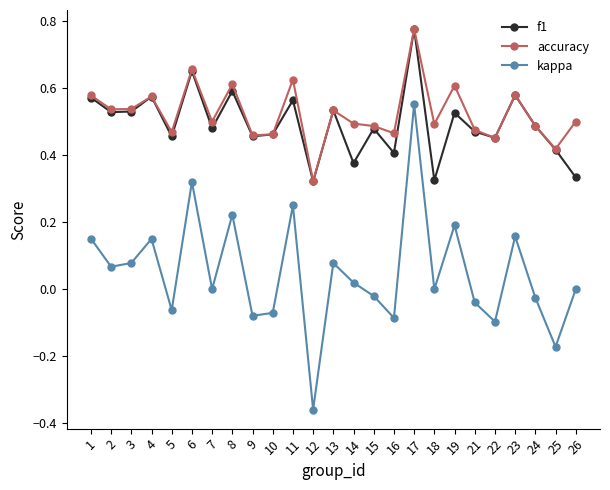

Which label corresponds to the largest value in the chart?

17